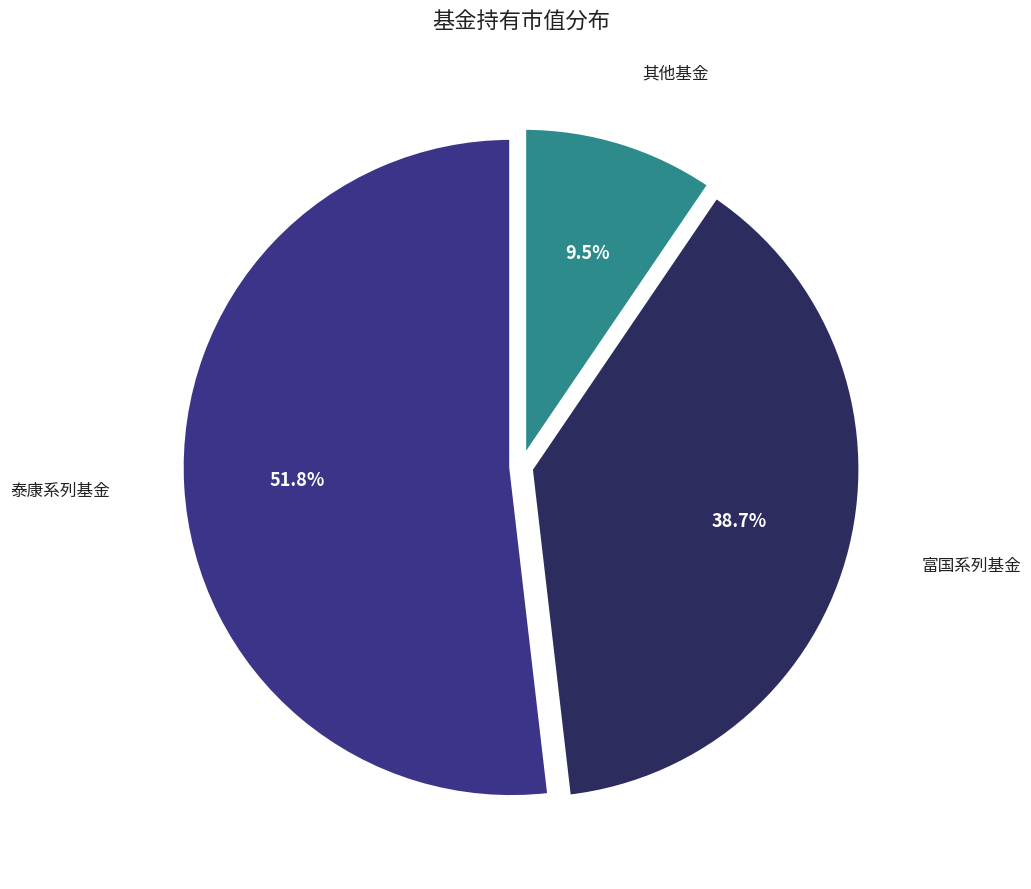

Does any single category account for the majority?

Yes